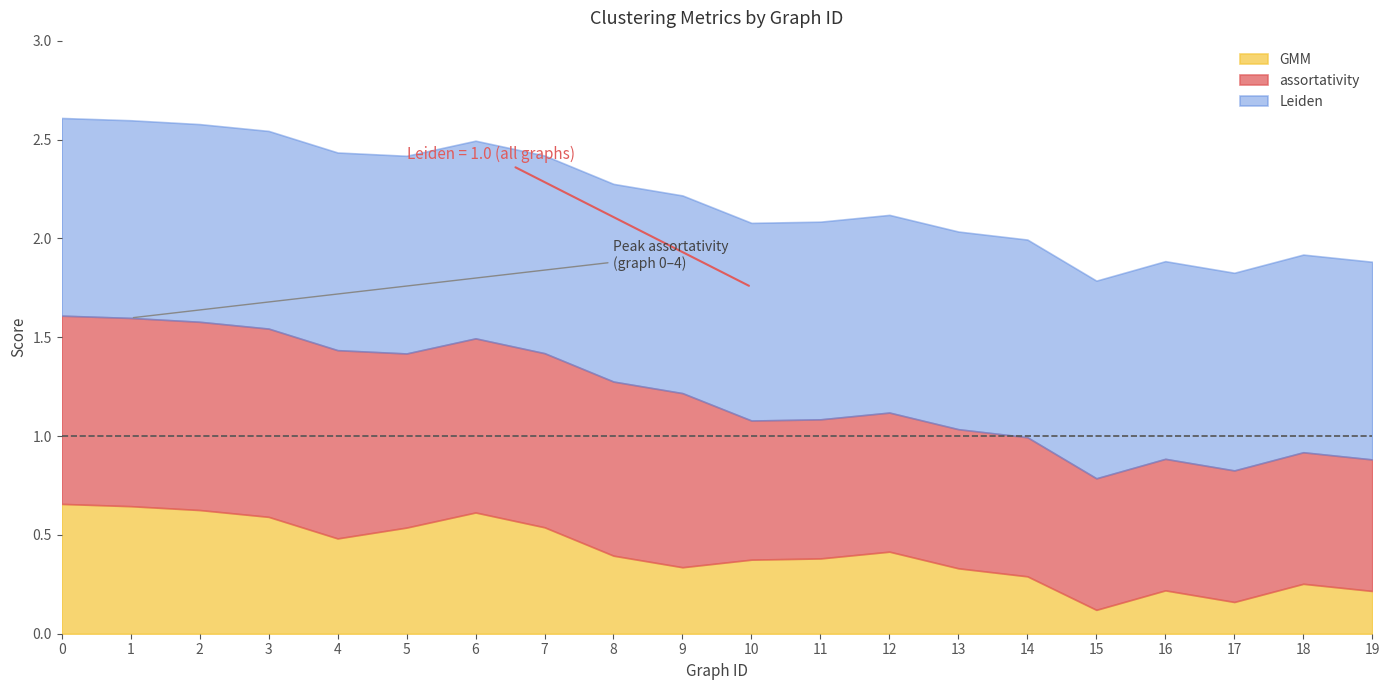

Read the Leiden value at 9.

1.0